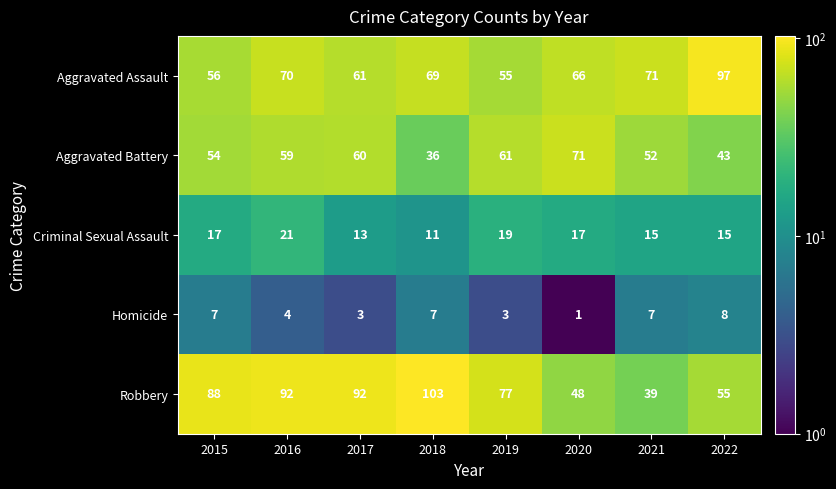

True or false: Aggravated Battery has a value of 61 at 2019.

True